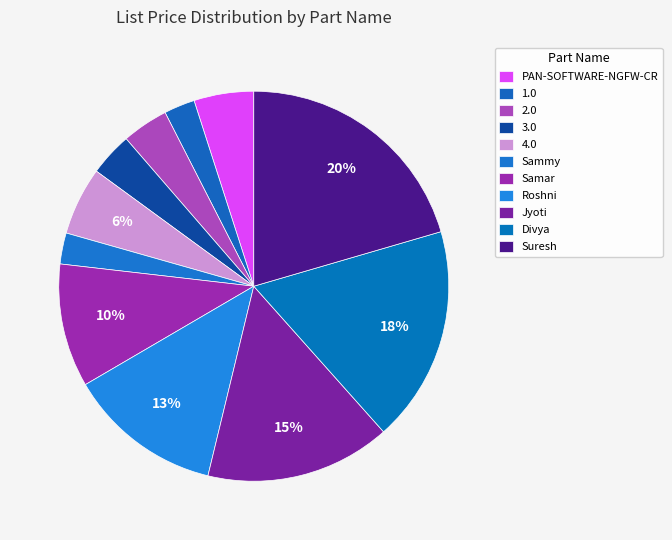

What is the change in value from 3.0 to Sammy?

-40.0